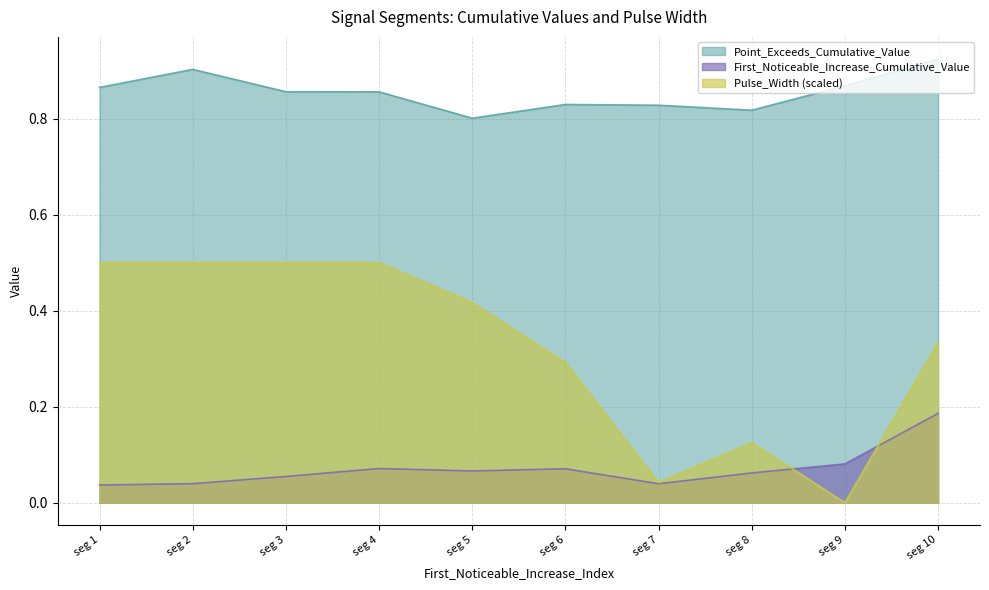

Which series has the widest spread of values?

Pulse_Width (scaled)